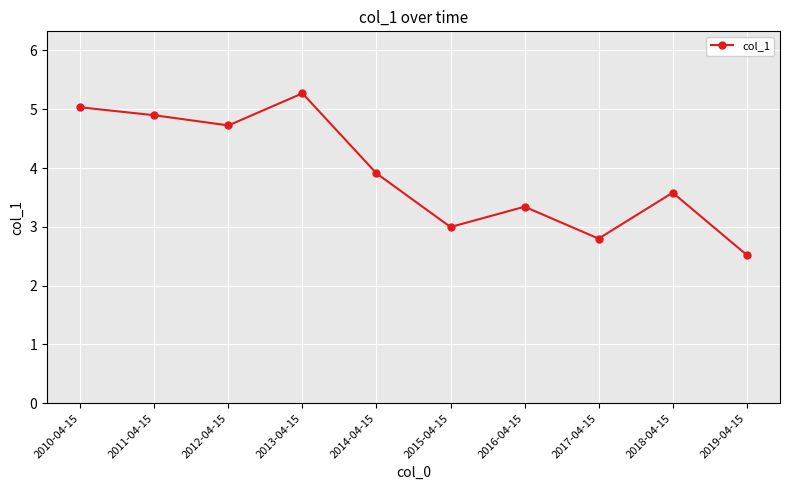

Rank the categories by value from lowest to highest.

2019-04-15, 2017-04-15, 2015-04-15, 2016-04-15, 2018-04-15, 2014-04-15, 2012-04-15, 2011-04-15, 2010-04-15, 2013-04-15